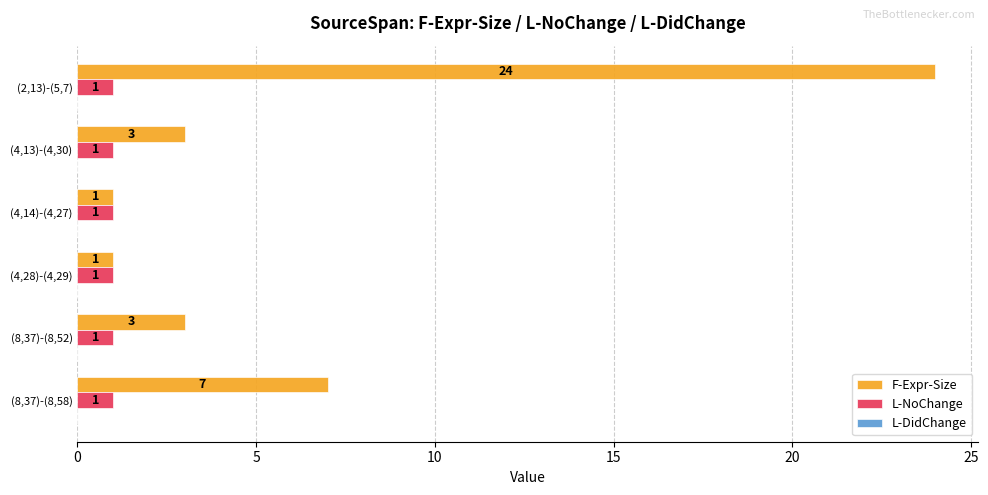

What is the difference between the F-Expr-Size values at (4,28)-(4,29) and (2,13)-(5,7)?

23